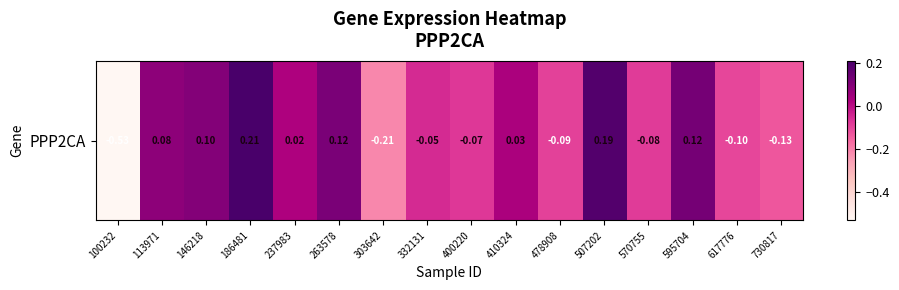

Which has a higher value, 332131 or 617776?

332131